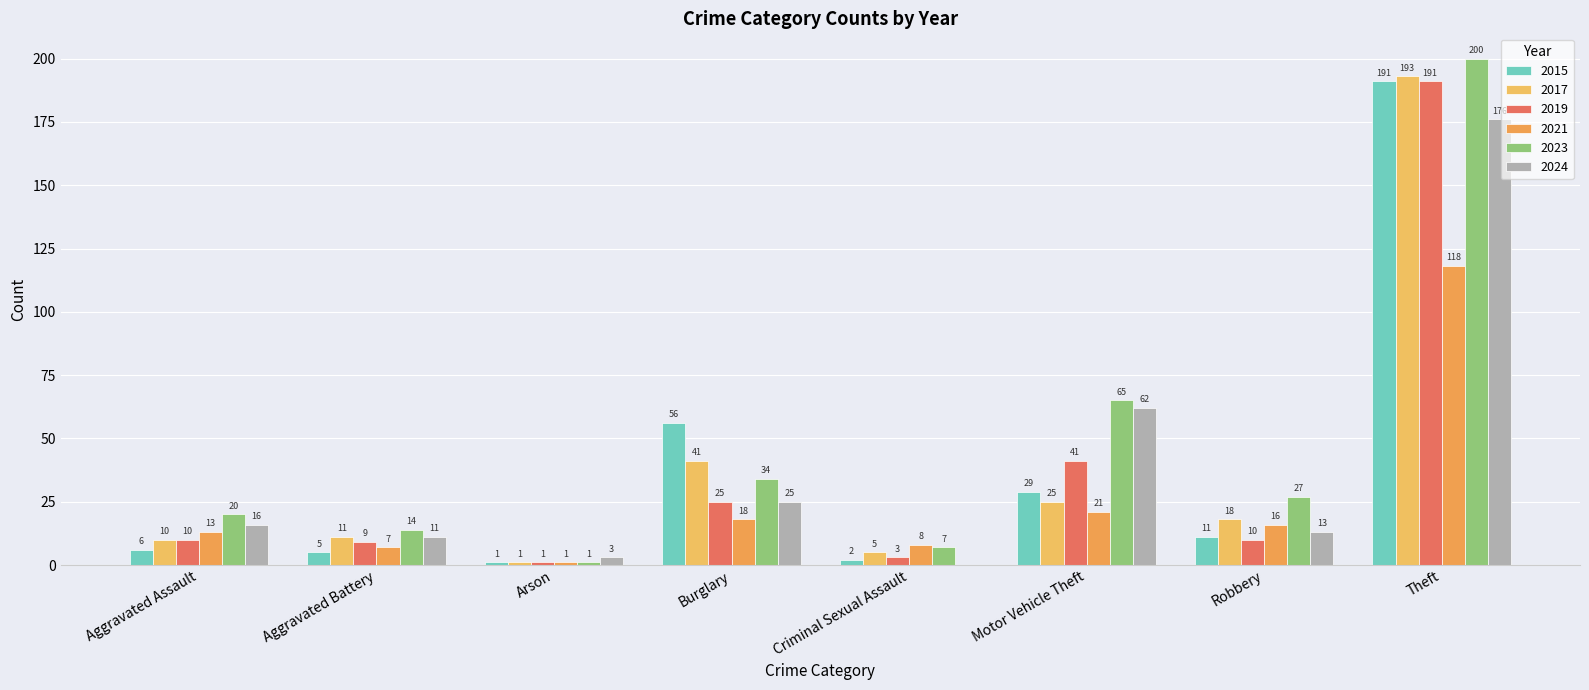

At Arson, list the series in order from smallest to largest.

2015, 2017, 2019, 2021, 2023, 2024